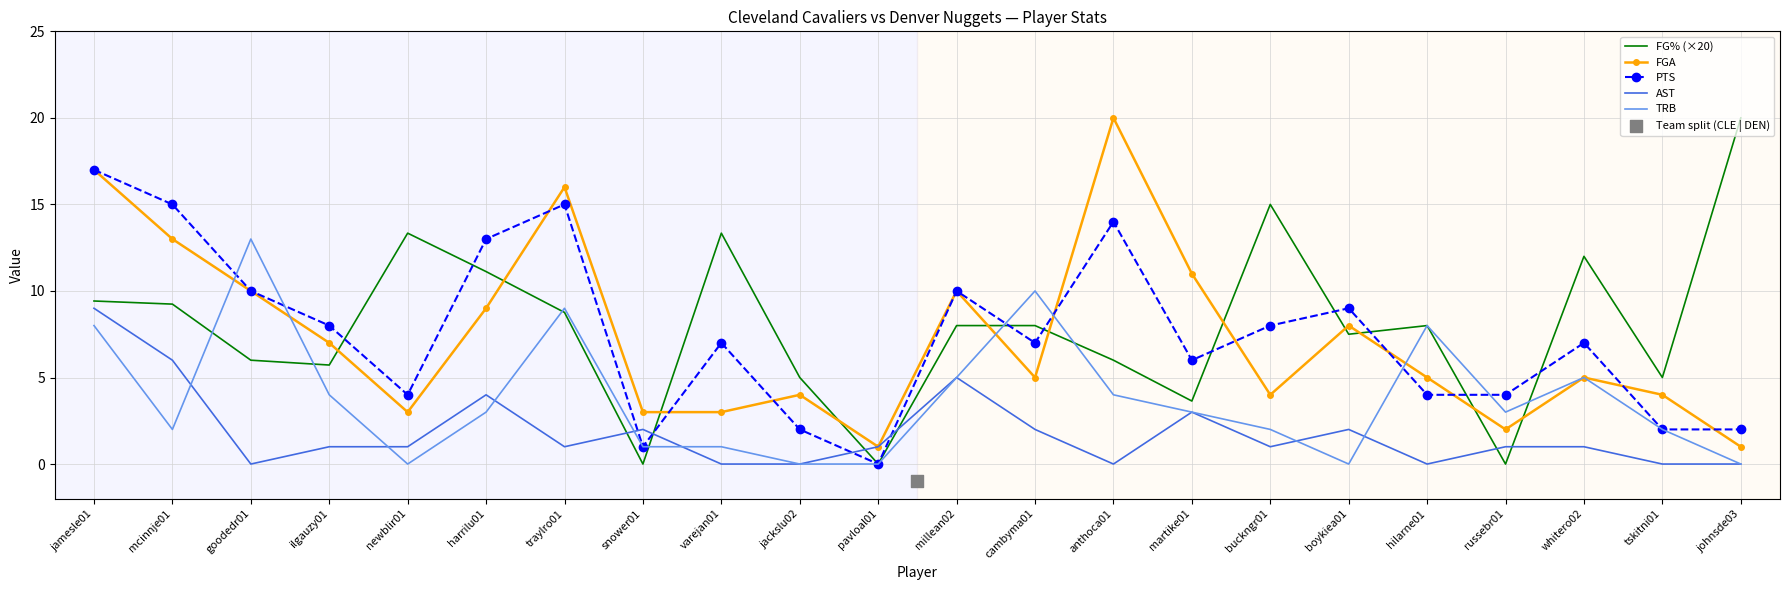

Which series has the largest total across all categories?

FG% (×20)